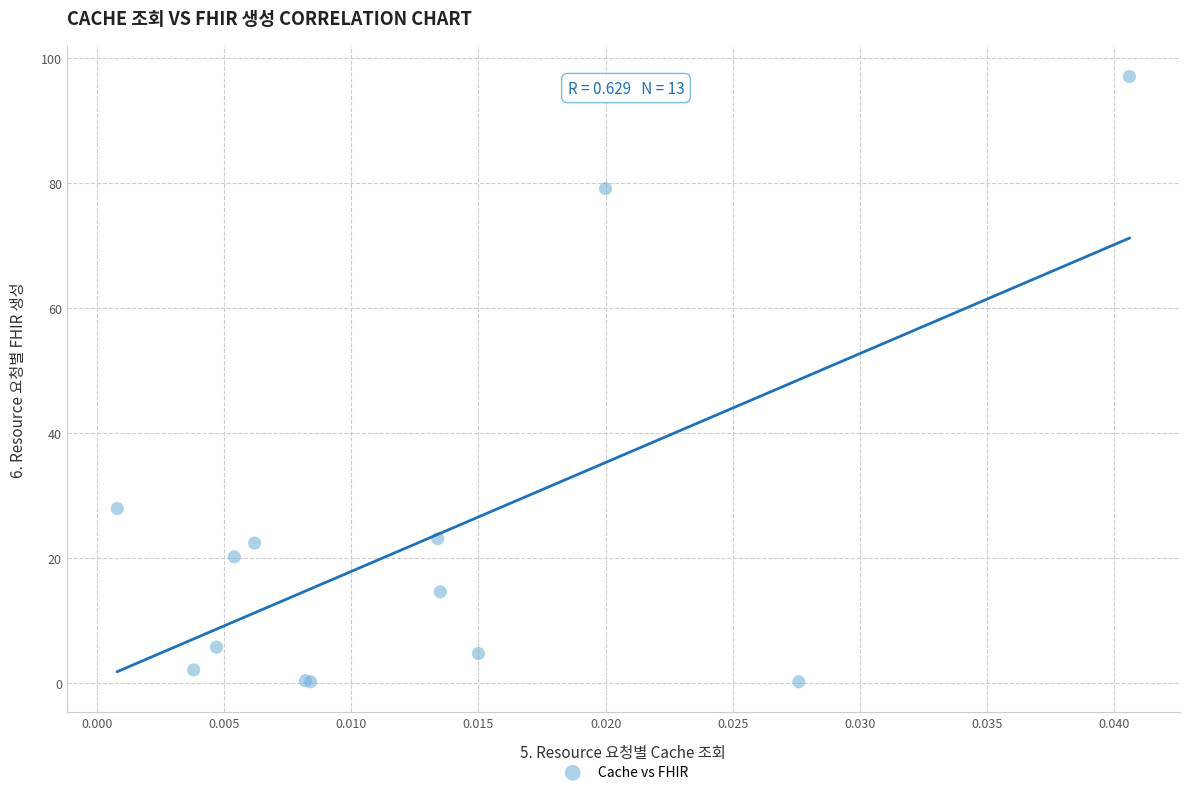

What Y value in the scatter plot is closest to 48?

27.9